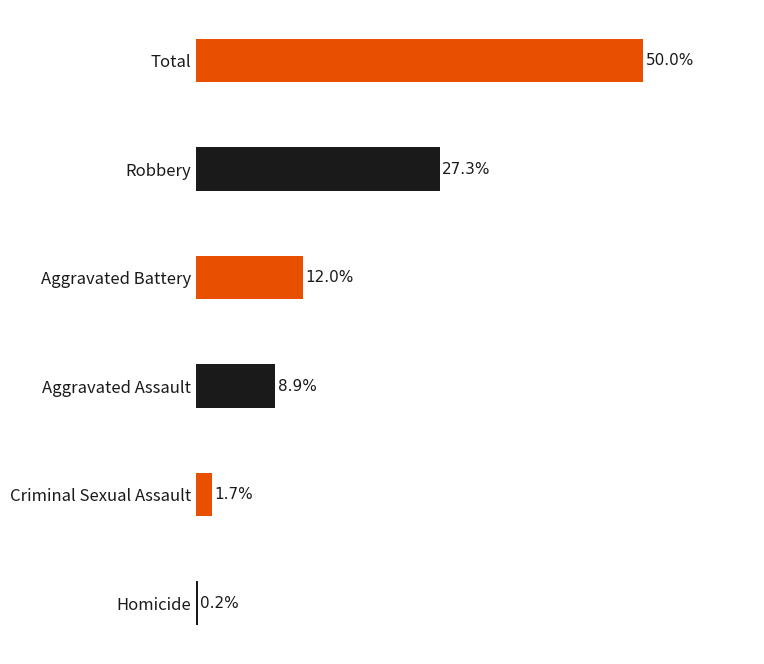

Which has a higher value, Criminal Sexual Assault or Aggravated Assault?

Aggravated Assault